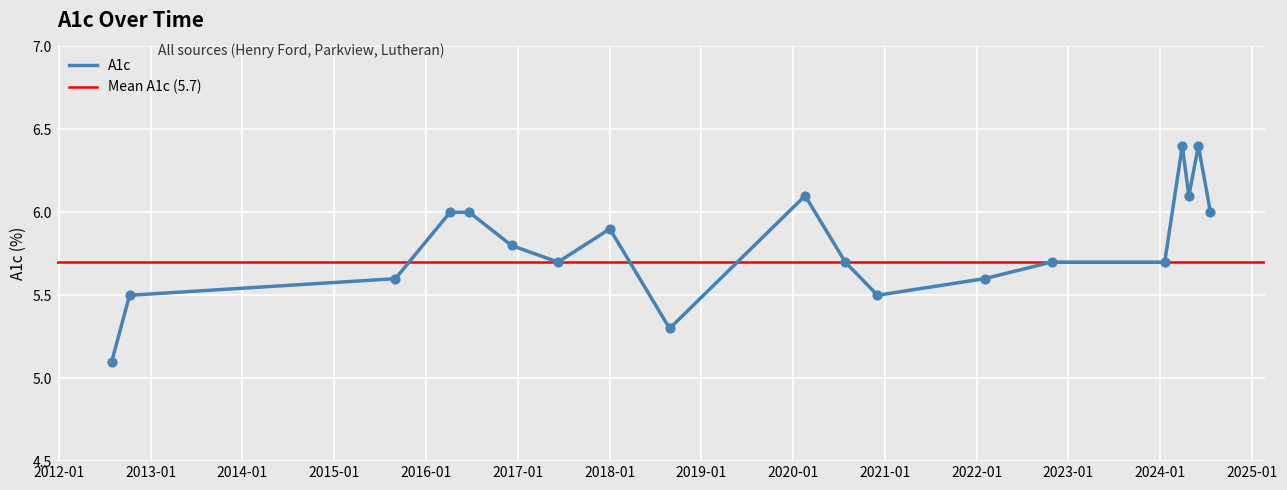

Which has a higher value, 20240424 or 20160406?

20240424